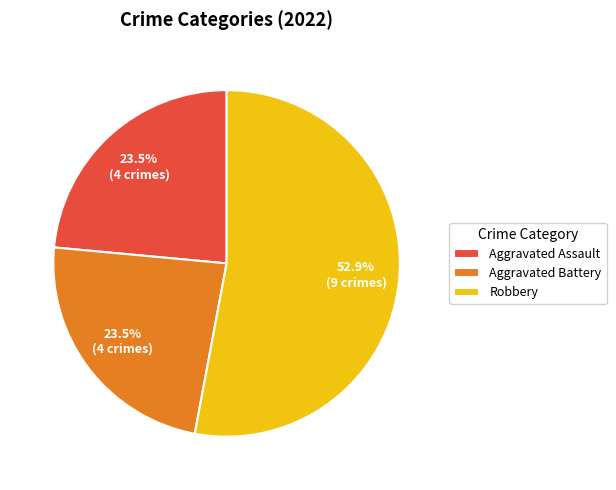

What is the largest slice in the pie chart?

Robbery